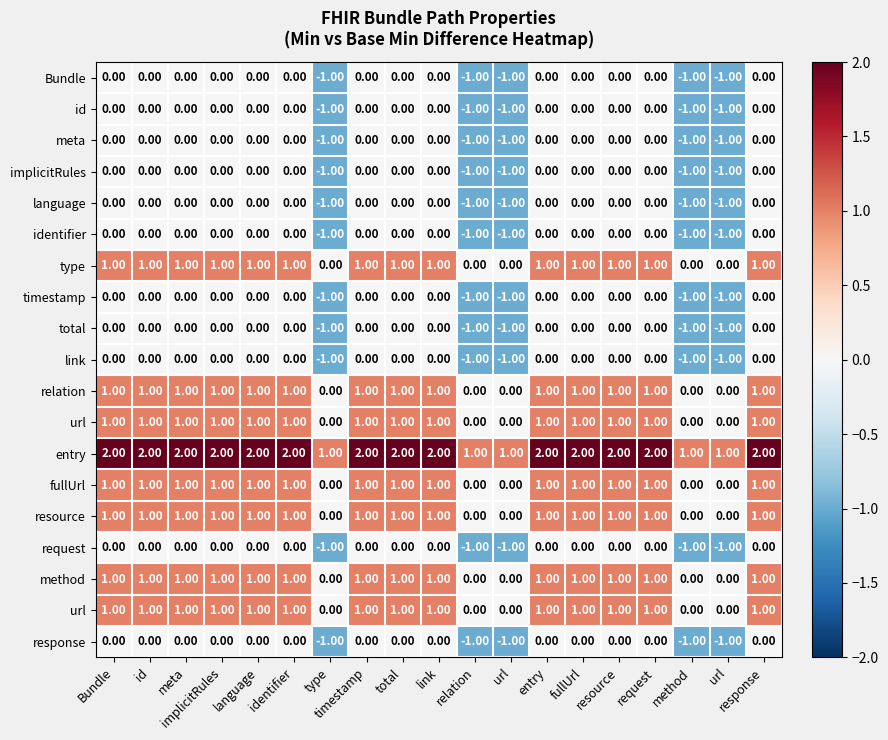

At how many categories does at least one series exceed 1?

14